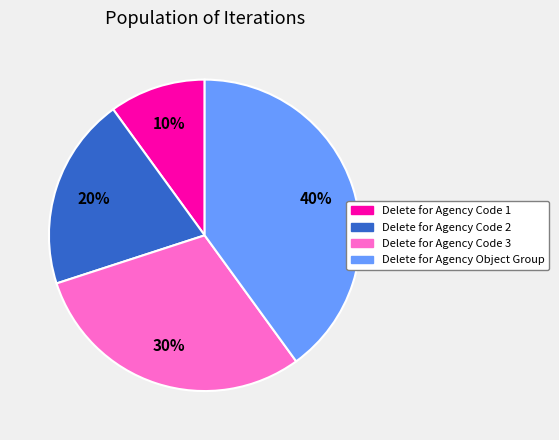

Which slice is the smallest?

Delete for Agency Code 1